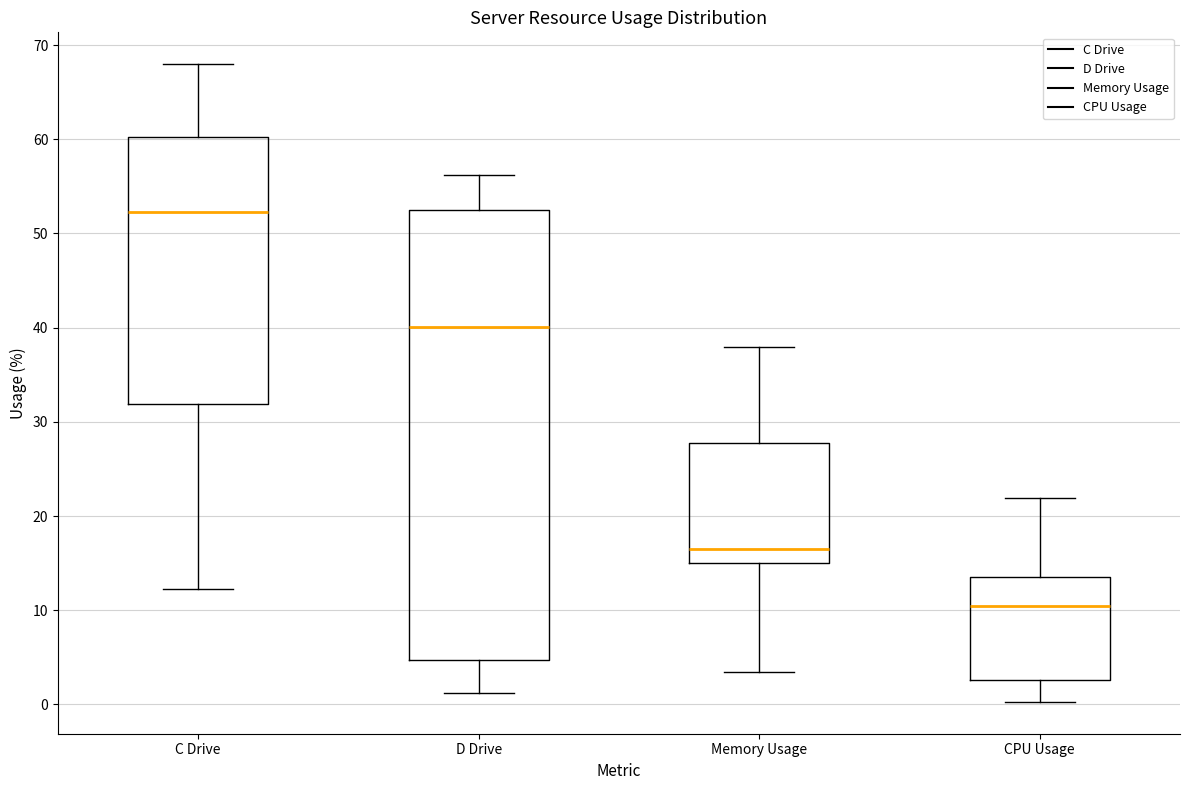

Reading left to right, transcribe this box plot: for each box, give where its median line is, the range the box spans, and where its two whiskers end, as read against the y-axis. The values are not printed on the chart, so give them approximately, as read against the axis.

C Drive: median 52, box 32 to 60, whiskers 12 to 68
D Drive: median 40, box 5 to 53, whiskers 1 to 56
Memory Usage: median 17, box 15 to 28, whiskers 3 to 38
CPU Usage: median 11, box 3 to 14, whiskers 0 to 22